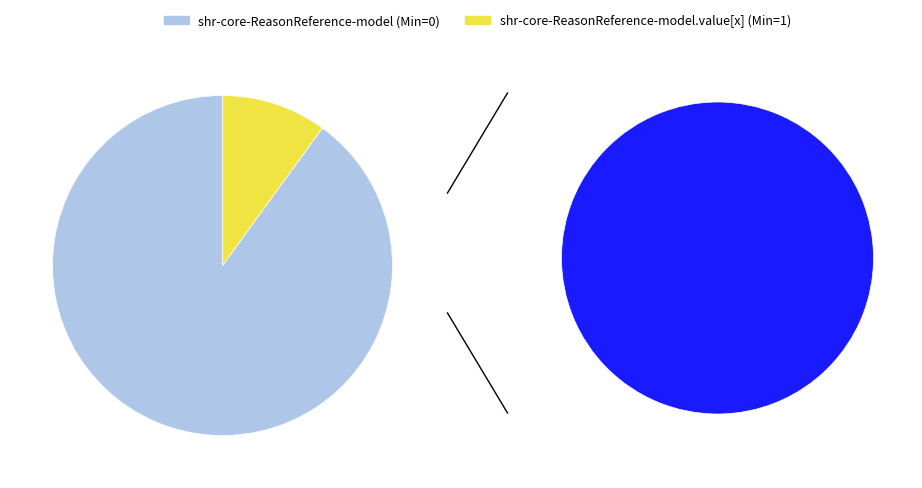

Count the number of slices in the pie.

2